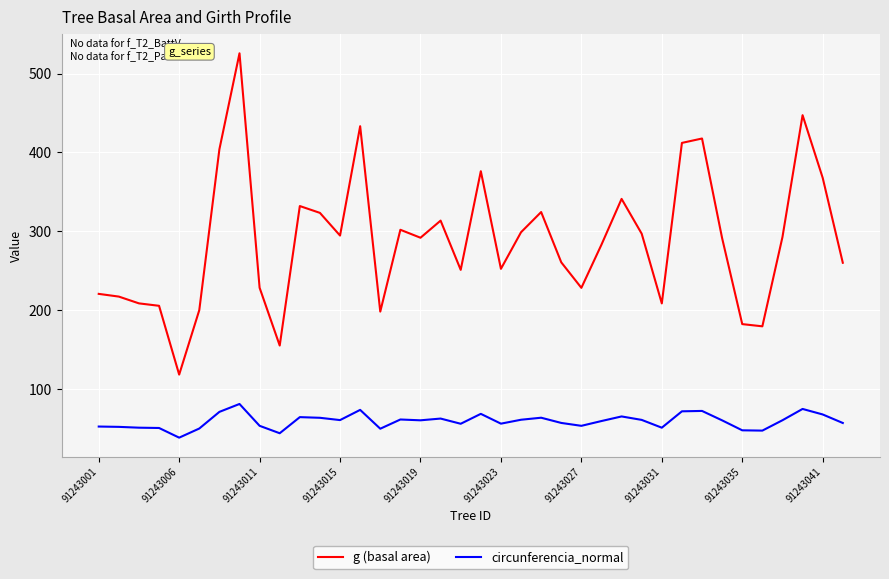

True or false: g (basal area) has more than 0 interior local peaks.

True